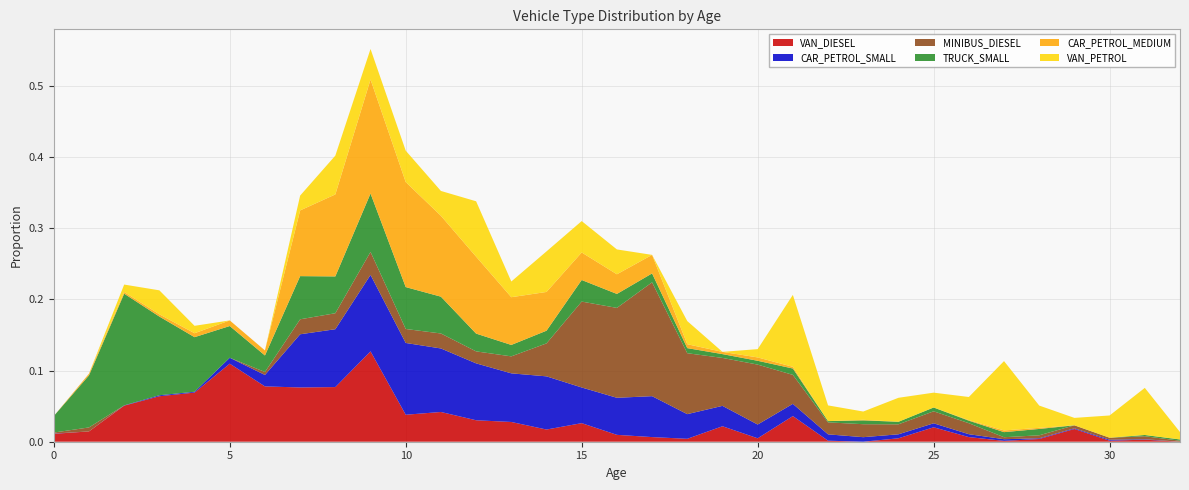

Reading left to right, list all the values displayed in this chart.

VAN_DIESEL: 0=0.0	1=0.0	2=0.1	3=0.1	4=0.1	5=0.1	6=0.1	7=0.1	8=0.1	9=0.1	10=0.0	11=0.0	12=0.0	13=0.0	14=0.0	15=0.0	16=0.0	17=0.0	18=0.0	19=0.0	20=0.0	21=0.0	22=0.0	23=0.0	24=0.0	25=0.0	26=0.0	27=0.0	28=0.0	29=0.0	30=0.0	31=0.0	32=0.0
CAR_PETROL_SMALL: 0=0.0	1=0.0	2=0.0	3=0.0	4=0.0	5=0.0	6=0.0	7=0.1	8=0.1	9=0.1	10=0.1	11=0.1	12=0.1	13=0.1	14=0.1	15=0.1	16=0.1	17=0.1	18=0.0	19=0.0	20=0.0	21=0.0	22=0.0	23=0.0	24=0.0	25=0.0	26=0.0	27=0.0	28=0.0	29=0.0	30=0.0	31=0.0	32=0.0
MINIBUS_DIESEL: 0=0.0	1=0.0	2=0.0	3=0.0	4=0.0	5=0.0	6=0.0	7=0.0	8=0.0	9=0.0	10=0.0	11=0.0	12=0.0	13=0.0	14=0.0	15=0.1	16=0.1	17=0.2	18=0.1	19=0.1	20=0.1	21=0.0	22=0.0	23=0.0	24=0.0	25=0.0	26=0.0	27=0.0	28=0.0	29=0.0	30=0.0	31=0.0	32=0.0
TRUCK_SMALL: 0=0.0	1=0.1	2=0.2	3=0.1	4=0.1	5=0.0	6=0.0	7=0.1	8=0.1	9=0.1	10=0.1	11=0.1	12=0.0	13=0.0	14=0.0	15=0.0	16=0.0	17=0.0	18=0.0	19=0.0	20=0.0	21=0.0	22=0.0	23=0.0	24=0.0	25=0.0	26=0.0	27=0.0	28=0.0	29=0.0	30=0.0	31=0.0	32=0.0
CAR_PETROL_MEDIUM: 0=0.0	1=0.0	2=0.0	3=0.0	4=0.0	5=0.0	6=0.0	7=0.1	8=0.1	9=0.2	10=0.1	11=0.1	12=0.1	13=0.1	14=0.1	15=0.0	16=0.0	17=0.0	18=0.0	19=0.0	20=0.0	21=0.0	22=0.0	23=0.0	24=0.0	25=0.0	26=0.0	27=0.0	28=0.0	29=0.0	30=0.0	31=0.0	32=0.0
VAN_PETROL: 0=0.0	1=0.0	2=0.0	3=0.0	4=0.0	5=0.0	6=0.0	7=0.0	8=0.1	9=0.0	10=0.0	11=0.0	12=0.1	13=0.0	14=0.1	15=0.0	16=0.0	17=0.0	18=0.0	19=0.0	20=0.0	21=0.1	22=0.0	23=0.0	24=0.0	25=0.0	26=0.0	27=0.1	28=0.0	29=0.0	30=0.0	31=0.1	32=0.0